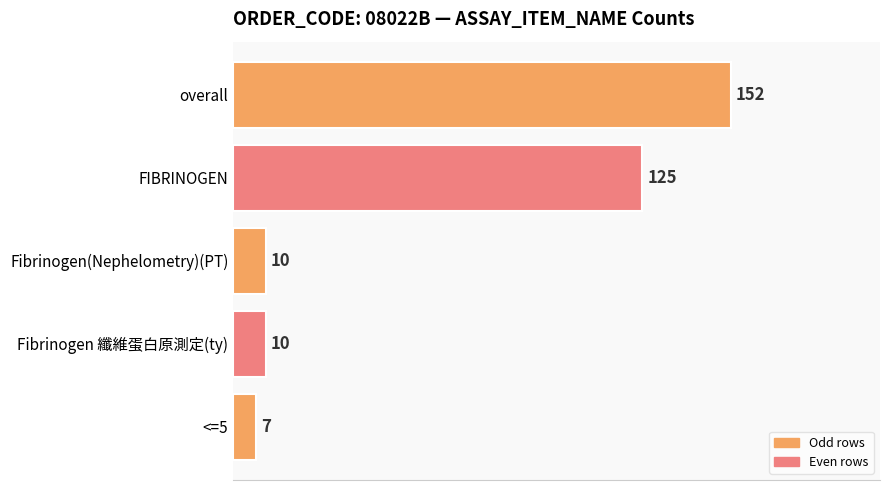

What is the label of the 5th bar from the bottom?

overall